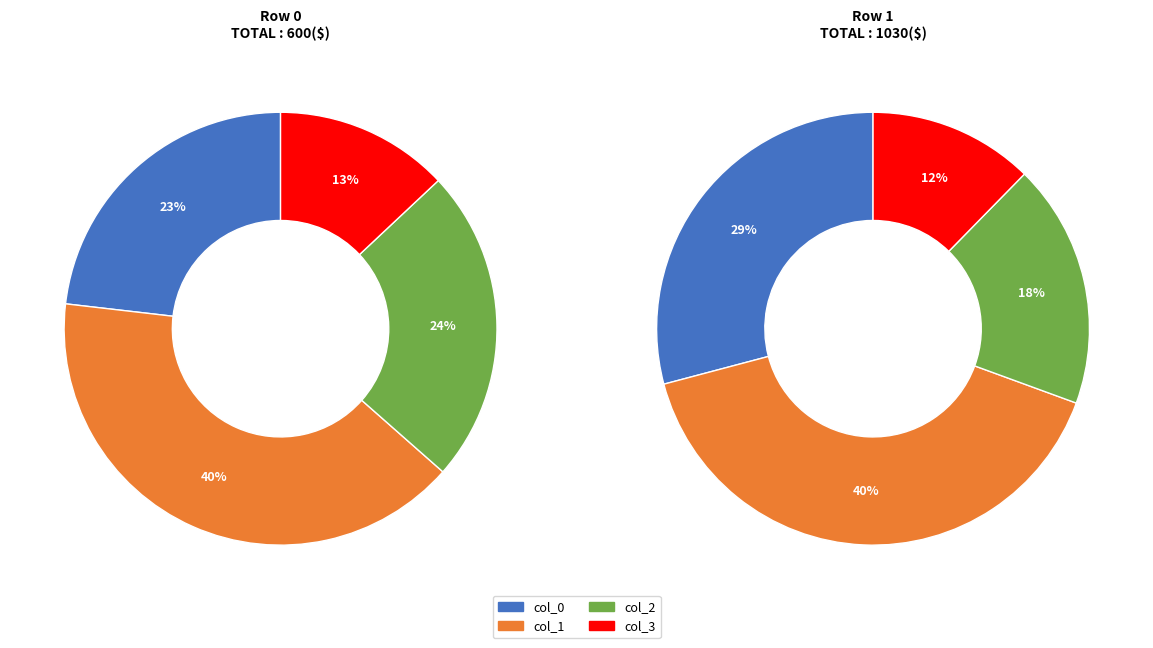

The col_0 slice represents 40% of the pie. True or false?

False